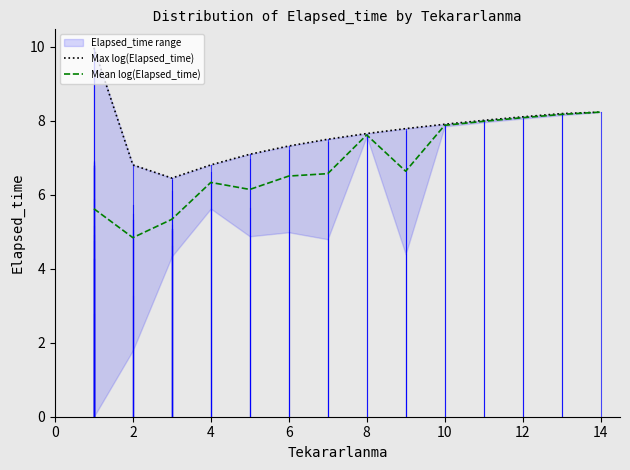

What is the greatest value displayed?

10.0